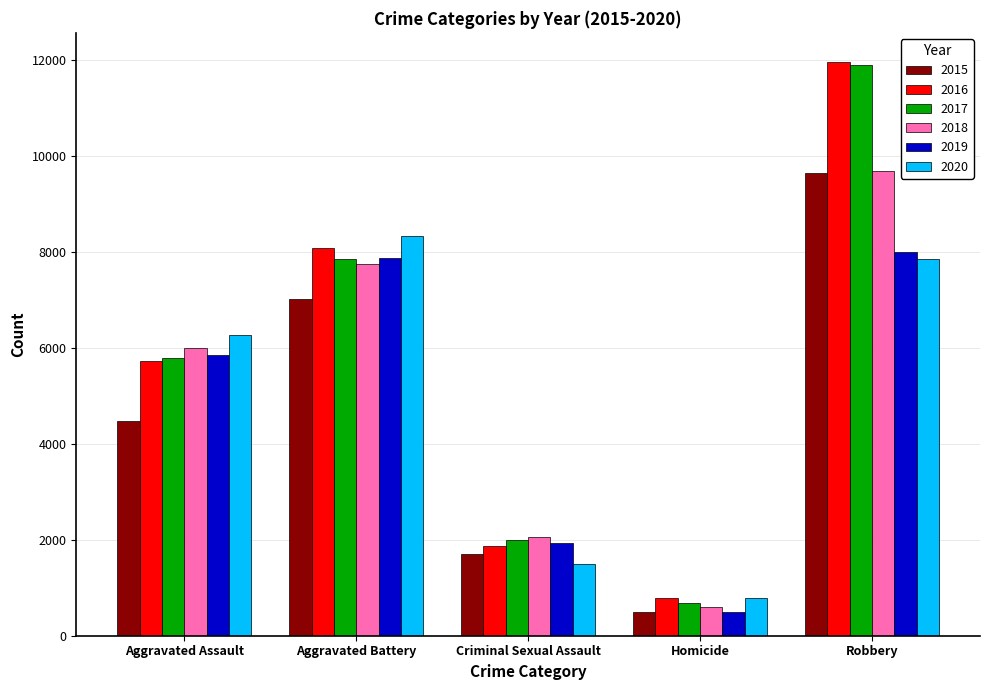

Rank the categories by 2015 value from highest to lowest.

Robbery, Aggravated Battery, Aggravated Assault, Criminal Sexual Assault, Homicide